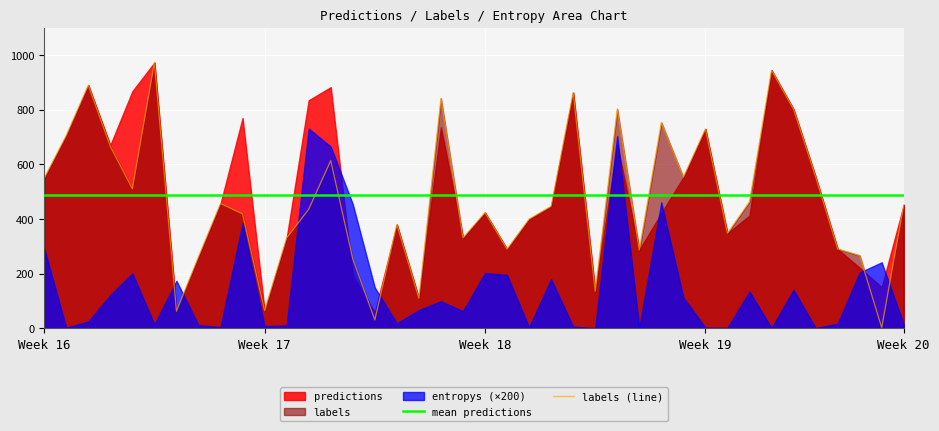

How many times do mean predictions and labels (line) cross each other?

13